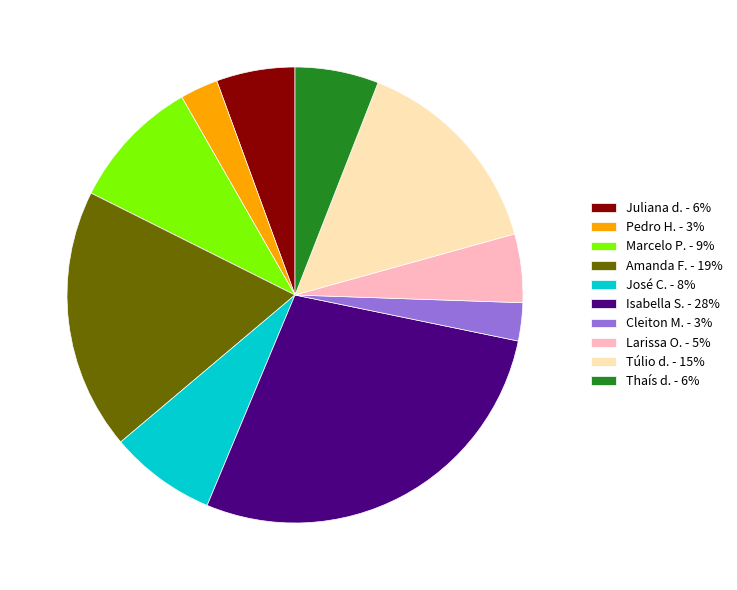

Is there a majority slice in this chart?

No